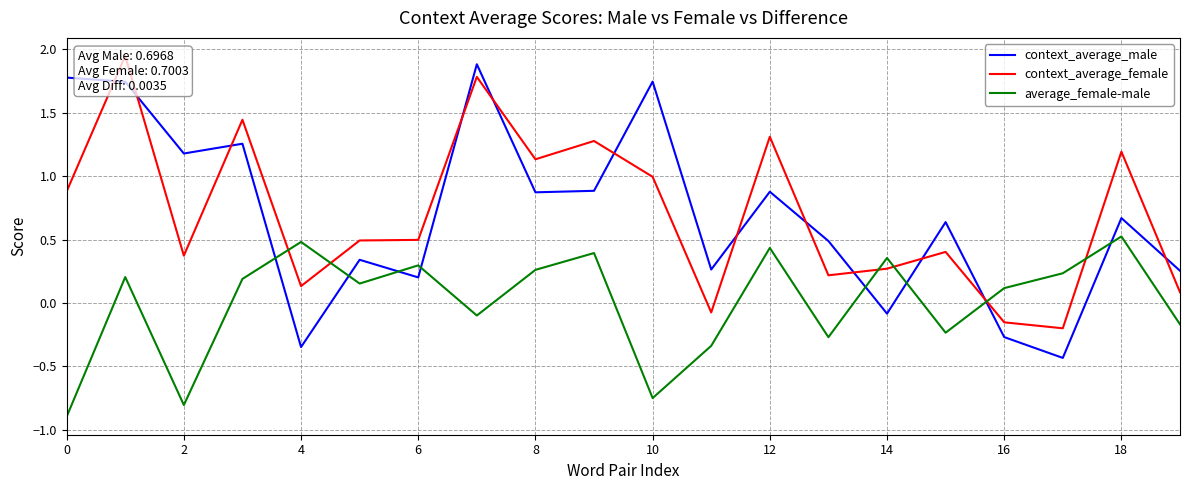

Is it true that context_average_male equals 0.9 at 12?

True